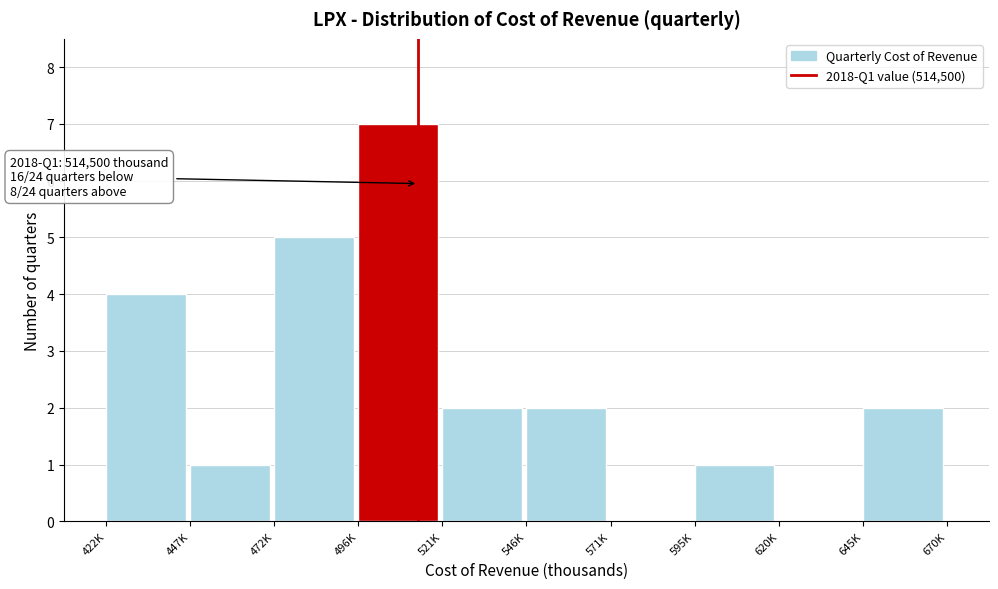

Reading left to right, list all the values displayed in this chart.

422K=4	447K=1	472K=5	496K=7	521K=2	546K=2	571K=0	595K=1	620K=0	645K=2